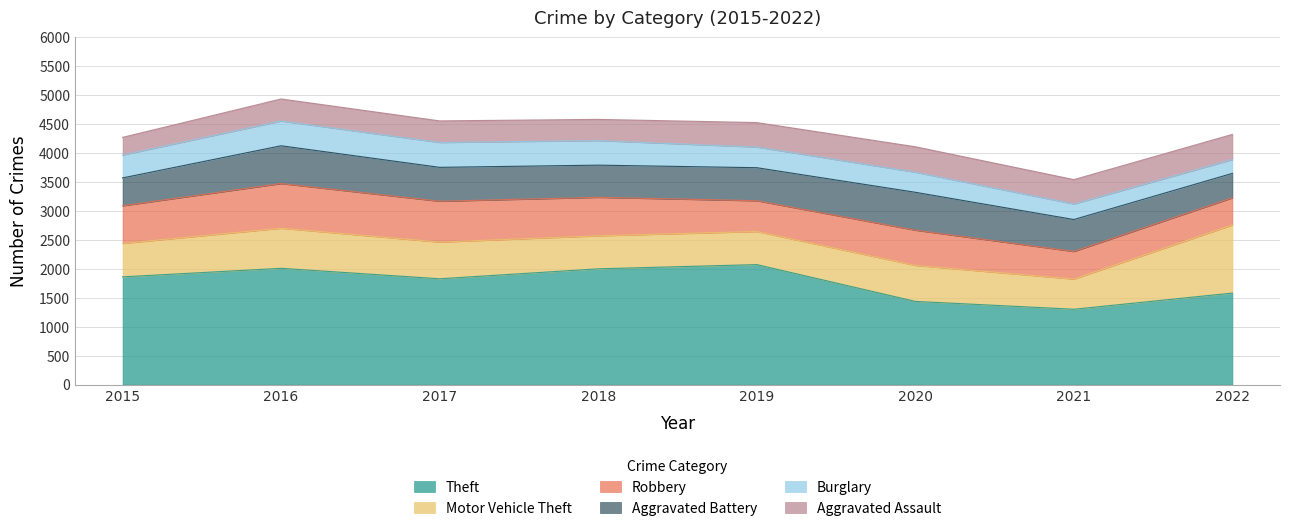

True or false: Aggravated Battery and Motor Vehicle Theft cross at least once.

True